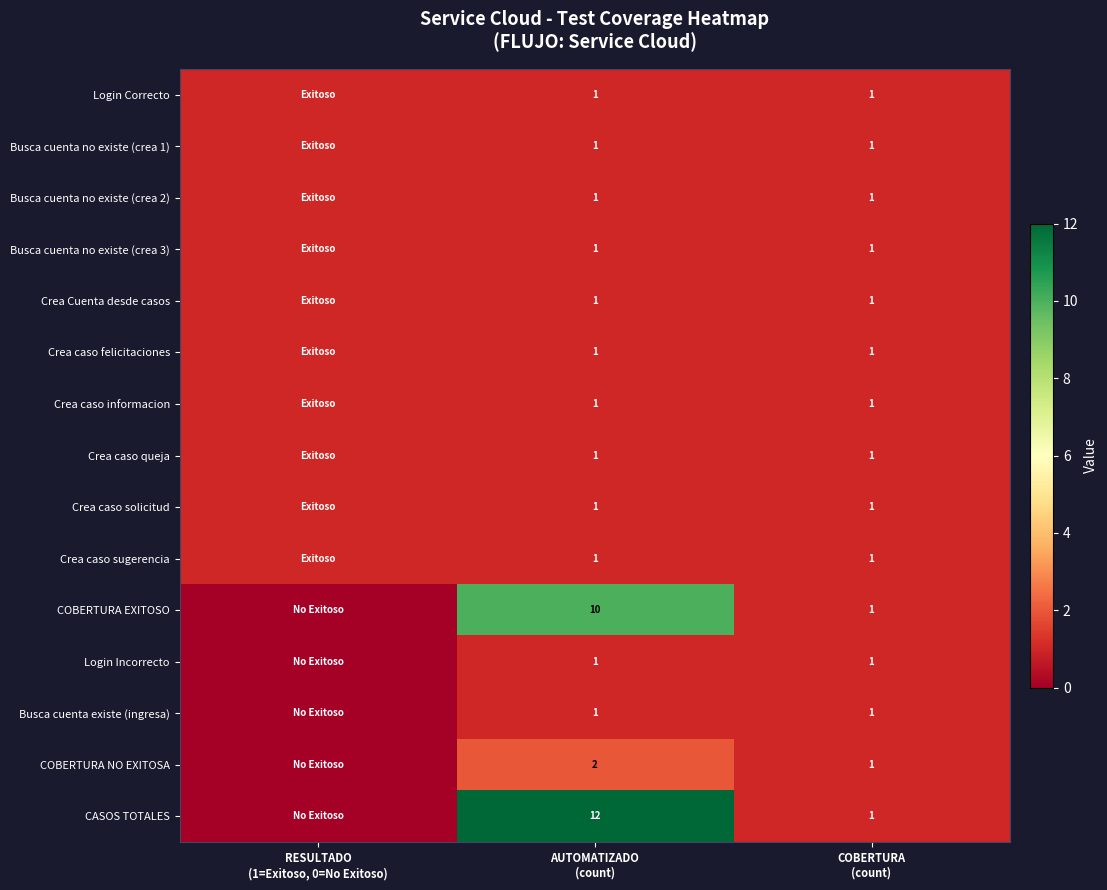

Between AUTOMATIZADO
(count) and COBERTURA
(count), which series saw the biggest shift?

CASOS TOTALES